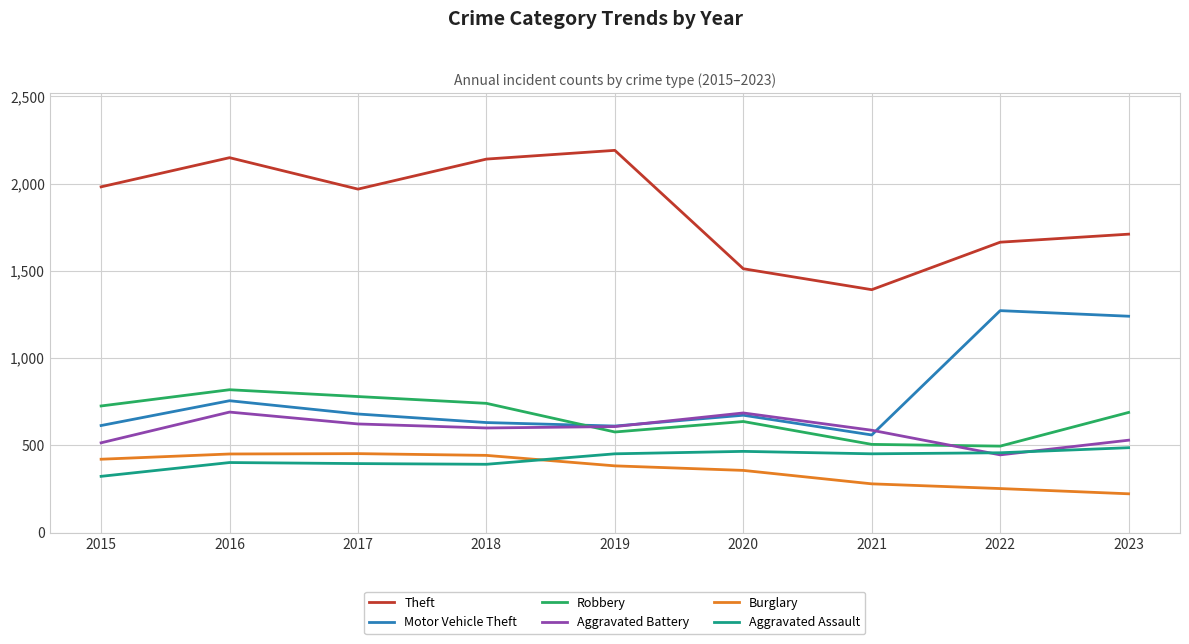

What is the total value across all series at 2023?

4879